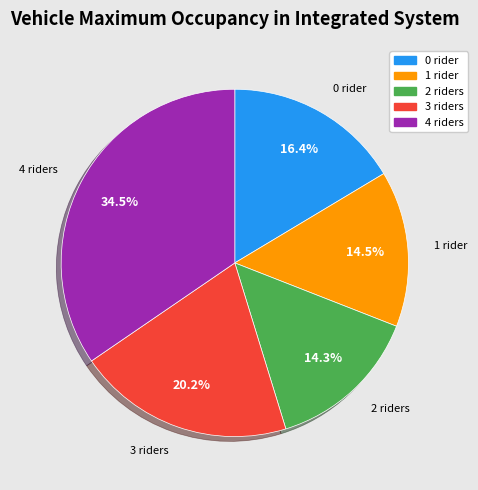

Is there any slice that represents more than half of the pie?

No